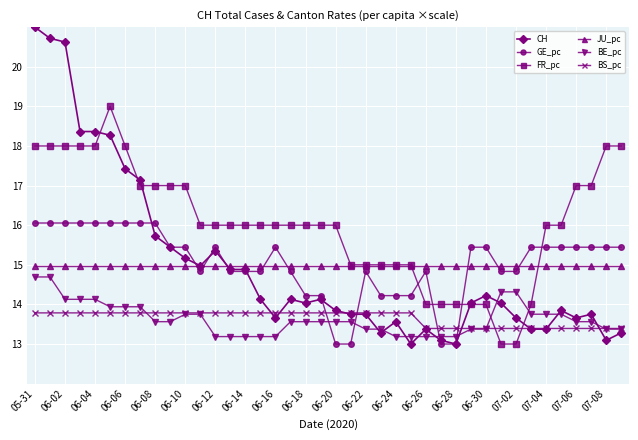

What is the value of the GE_pc point at the 12th from the left?

14.8